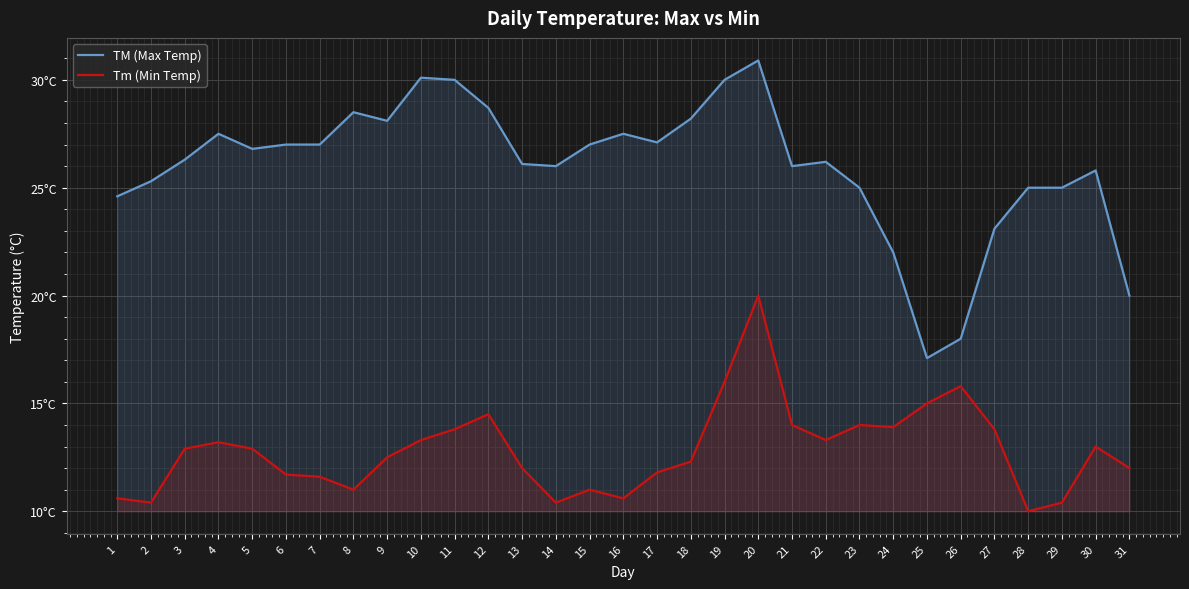

What is the value of the TM (Max Temp) point at the 24th from the left?

22.0